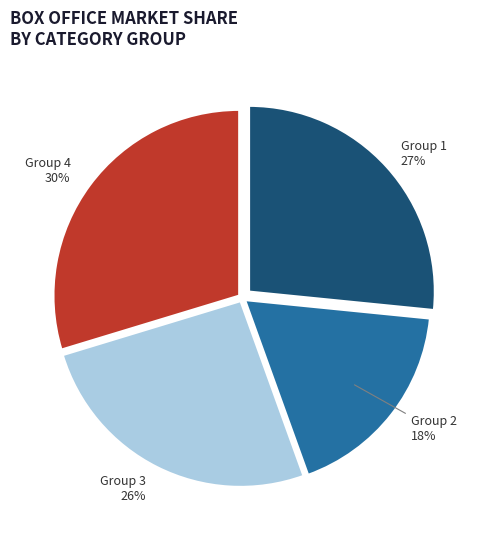

Is there a majority slice in this chart?

No